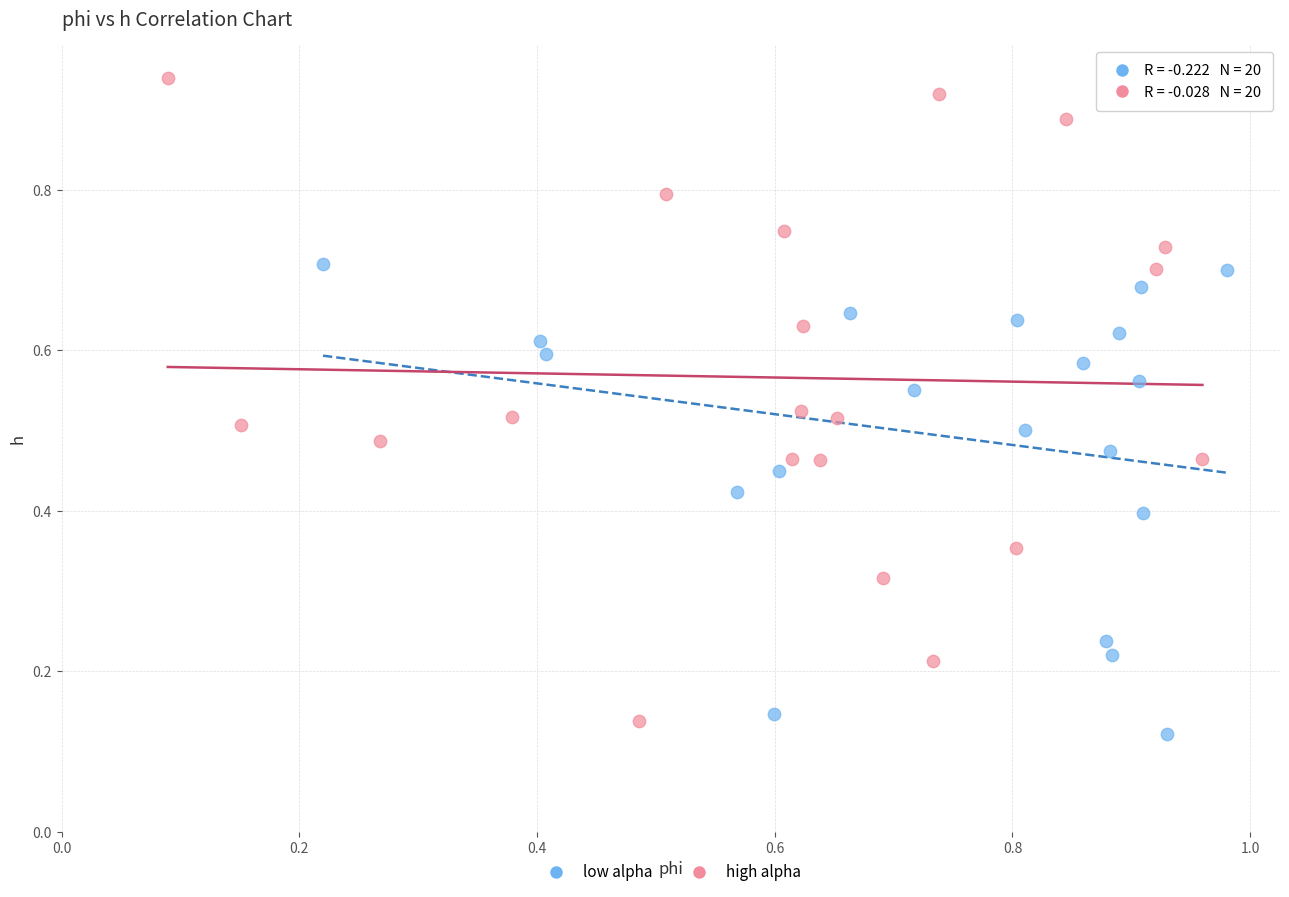

Which series reaches the maximum Y coordinate?

high alpha